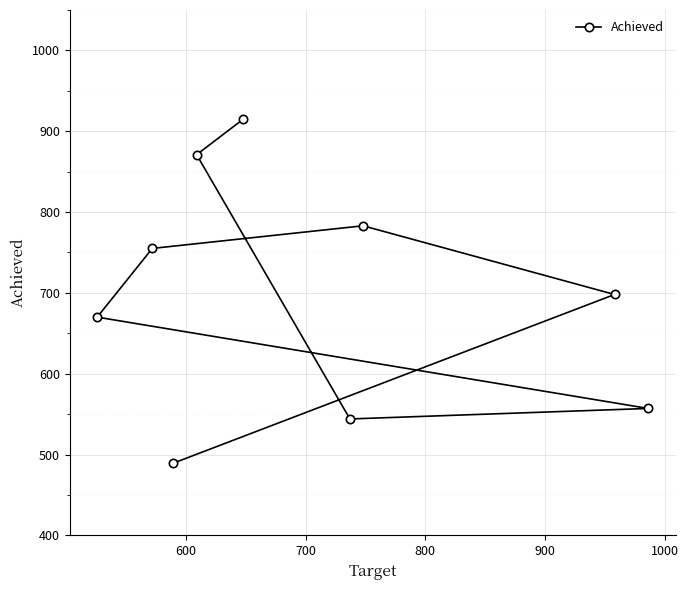

What is the minimum value shown in the chart?

489